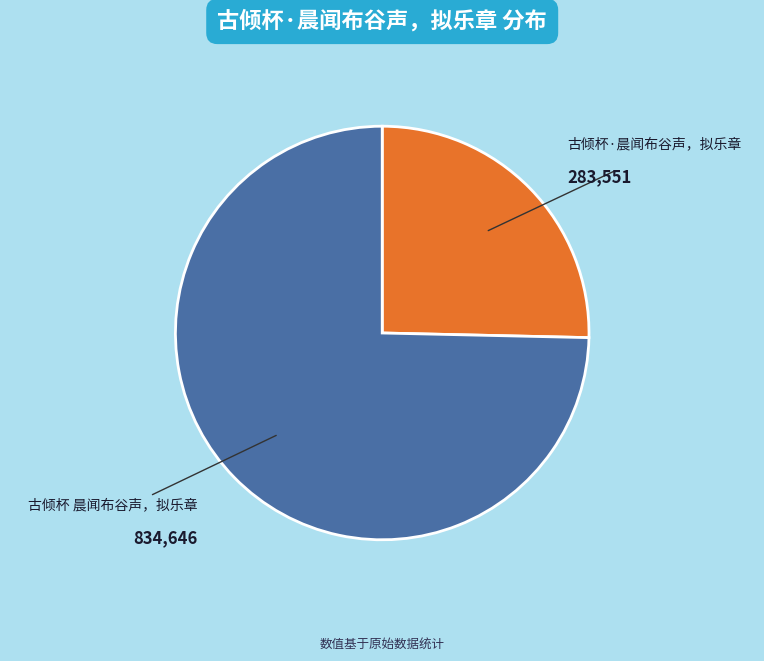

How many slices are in this pie chart?

2